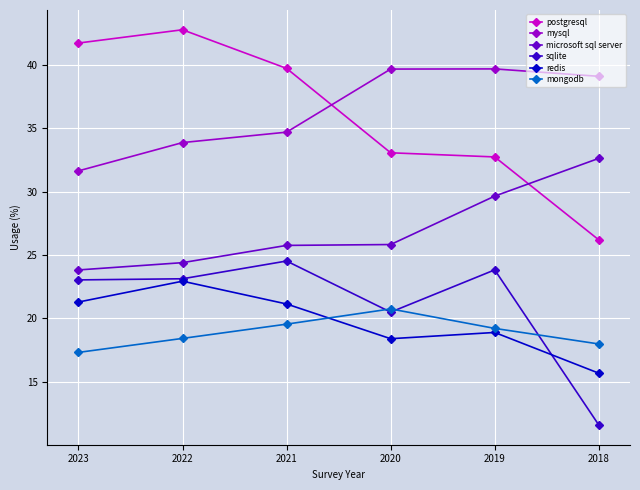

True or false: mysql has more than 1 points higher than both neighbors.

False